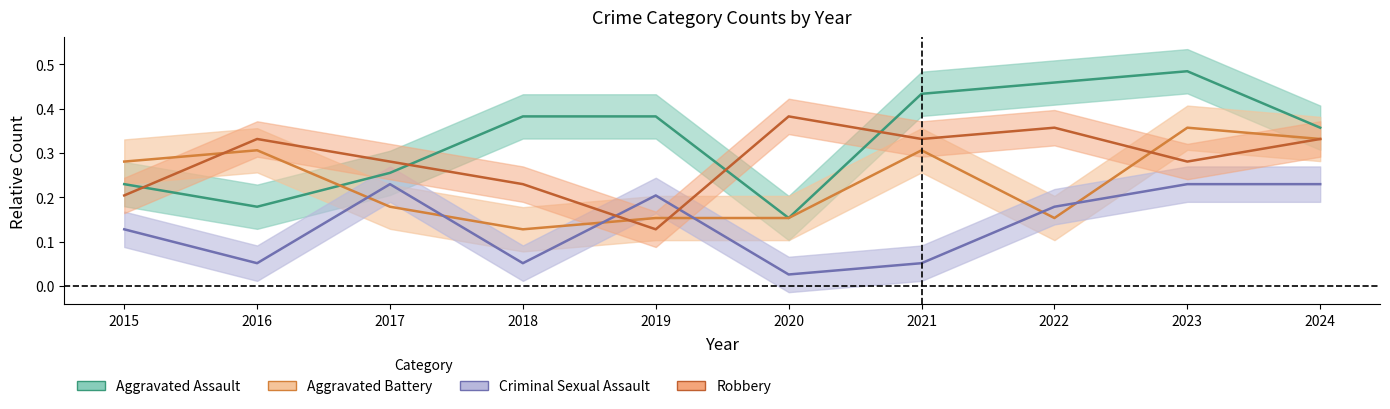

At which label does Criminal Sexual Assault reach its minimum?

2020